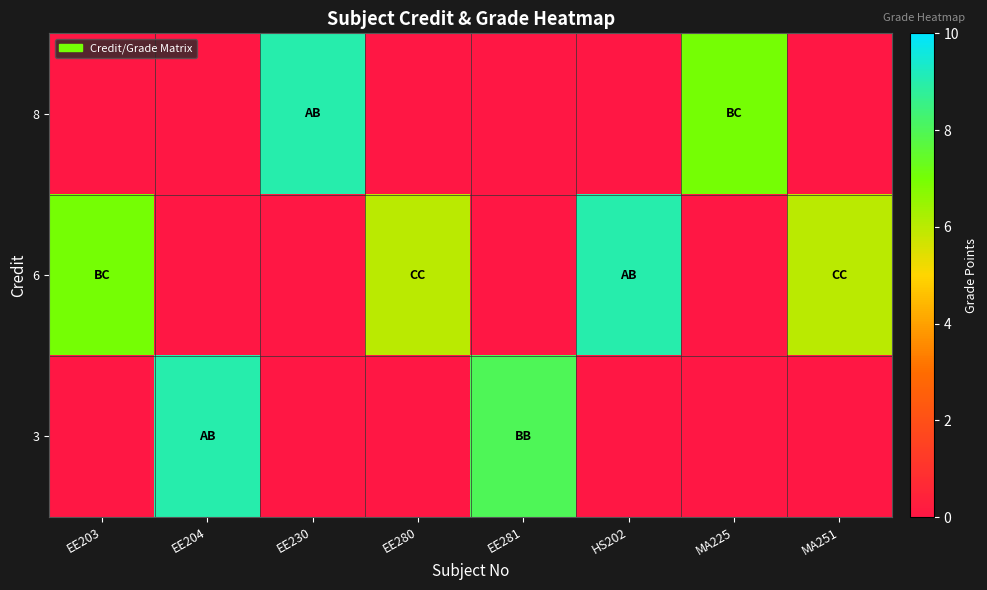

At which category does the chart reach its peak across all series?

EE230